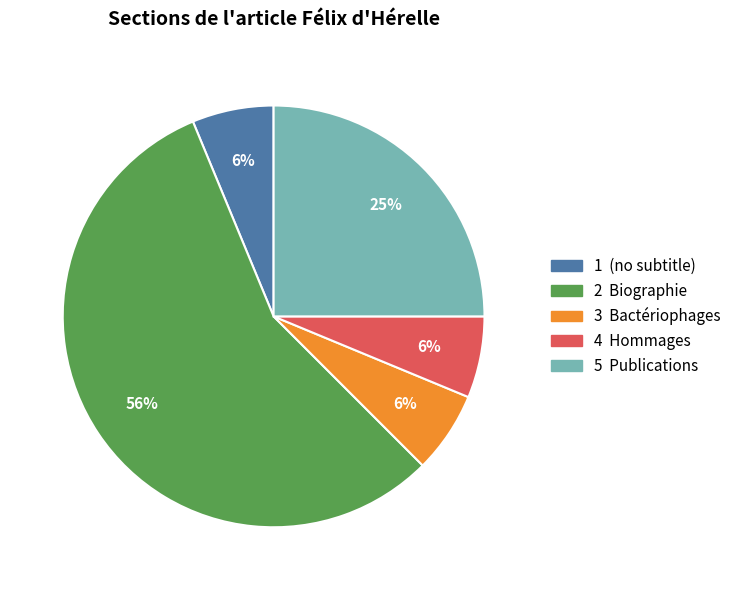

To the nearest percent, what is the average slice percentage?

20%